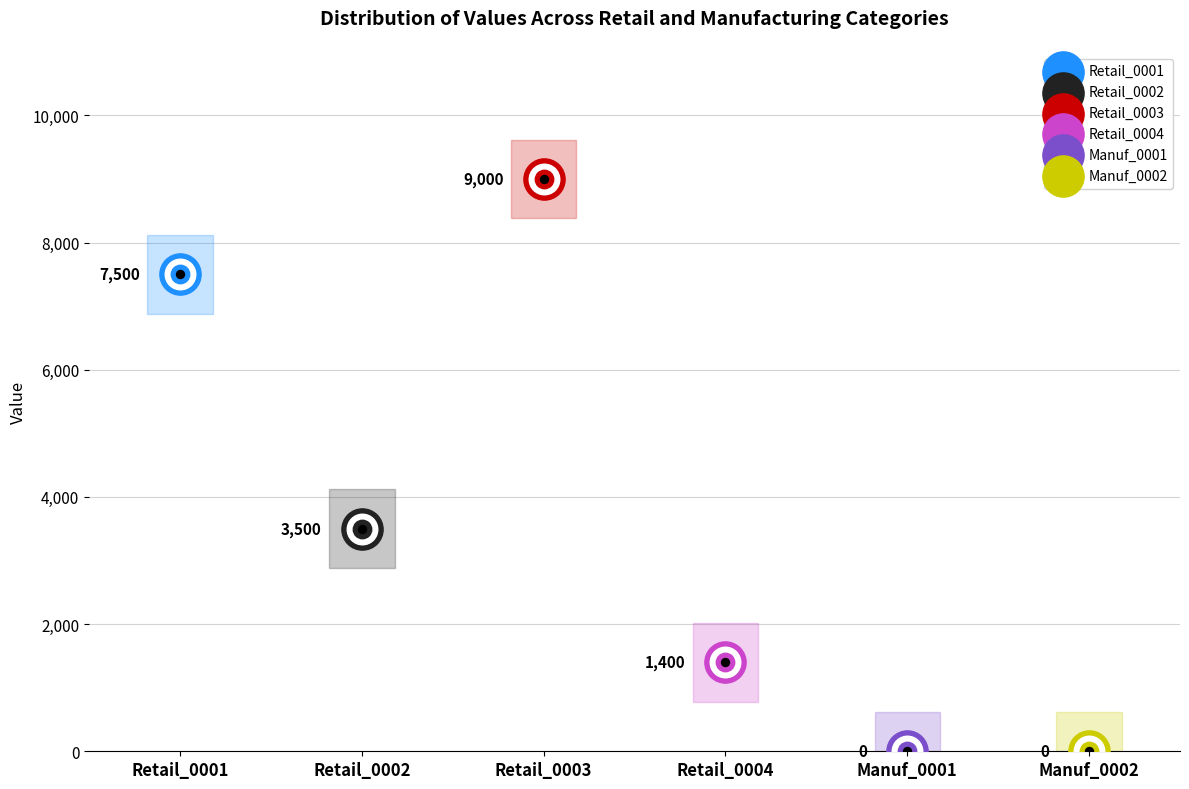

Which series has the largest total across all categories?

Retail_0003